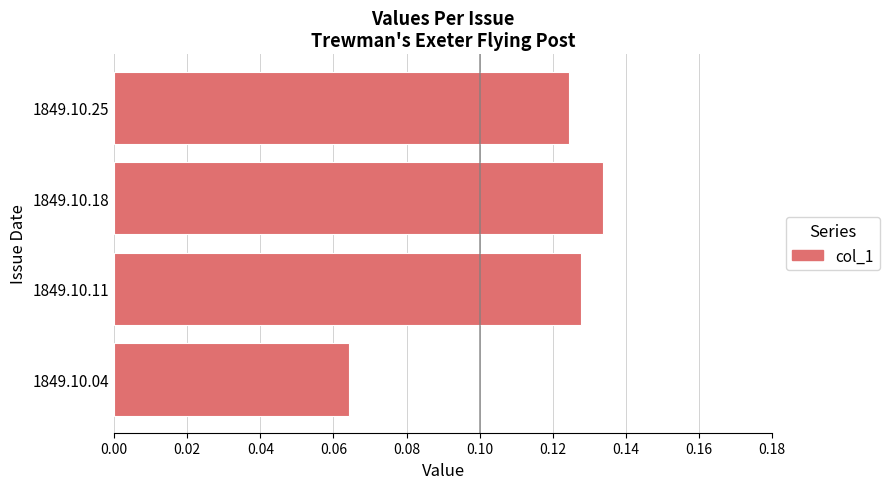

At which category does the chart reach its peak across all series?

1849.10.18